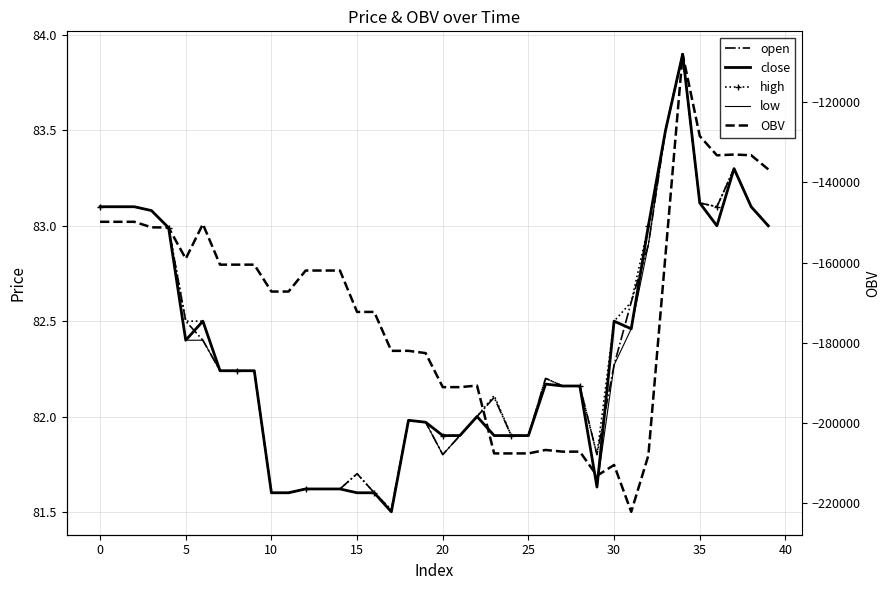

What is the sum of all OBV values?

-6855053.0